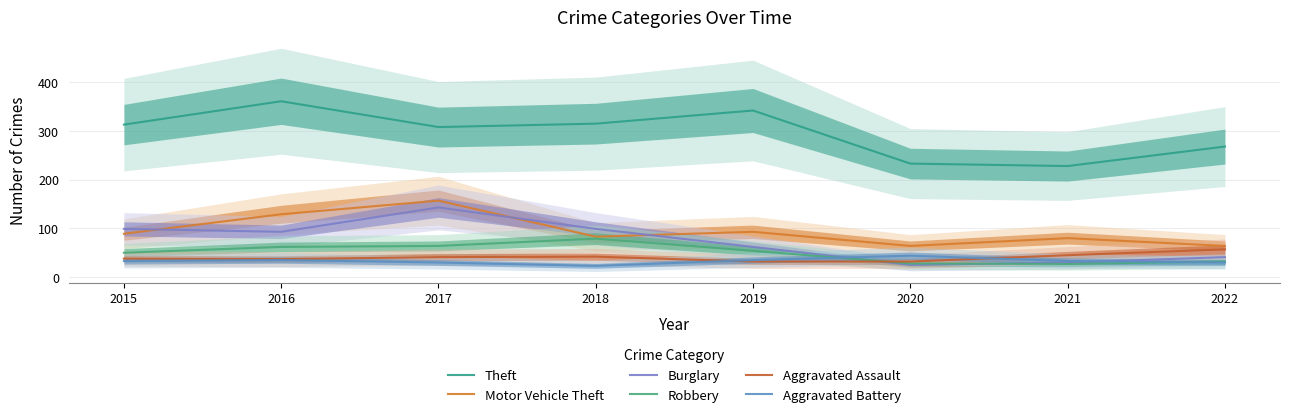

How many lines are shown in the chart?

6